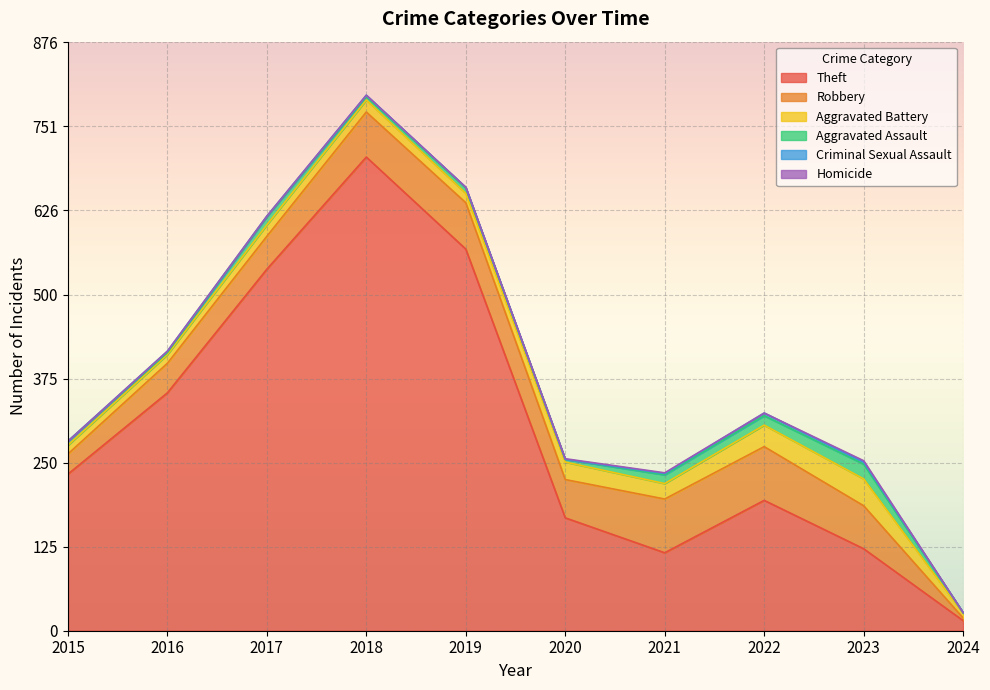

Reading left to right, list all the values displayed in this chart.

Theft: 2015=233	2016=354	2017=538	2018=705	2019=568	2020=168	2021=116	2022=194	2023=122	2024=15
Robbery: 2015=30	2016=44	2017=49	2018=67	2019=69	2020=57	2021=80	2022=80	2023=64	2024=4
Aggravated Battery: 2015=13	2016=13	2017=17	2018=18	2019=14	2020=26	2021=23	2022=32	2023=40	2024=7
Aggravated Assault: 2015=6	2016=3	2017=12	2018=5	2019=8	2020=4	2021=13	2022=14	2023=22	2024=1
Criminal Sexual Assault: 2015=0	2016=2	2017=1	2018=2	2019=1	2020=0	2021=2	2022=4	2023=3	2024=0
Homicide: 2015=0	2016=0	2017=0	2018=0	2019=0	2020=1	2021=1	2022=0	2023=2	2024=0